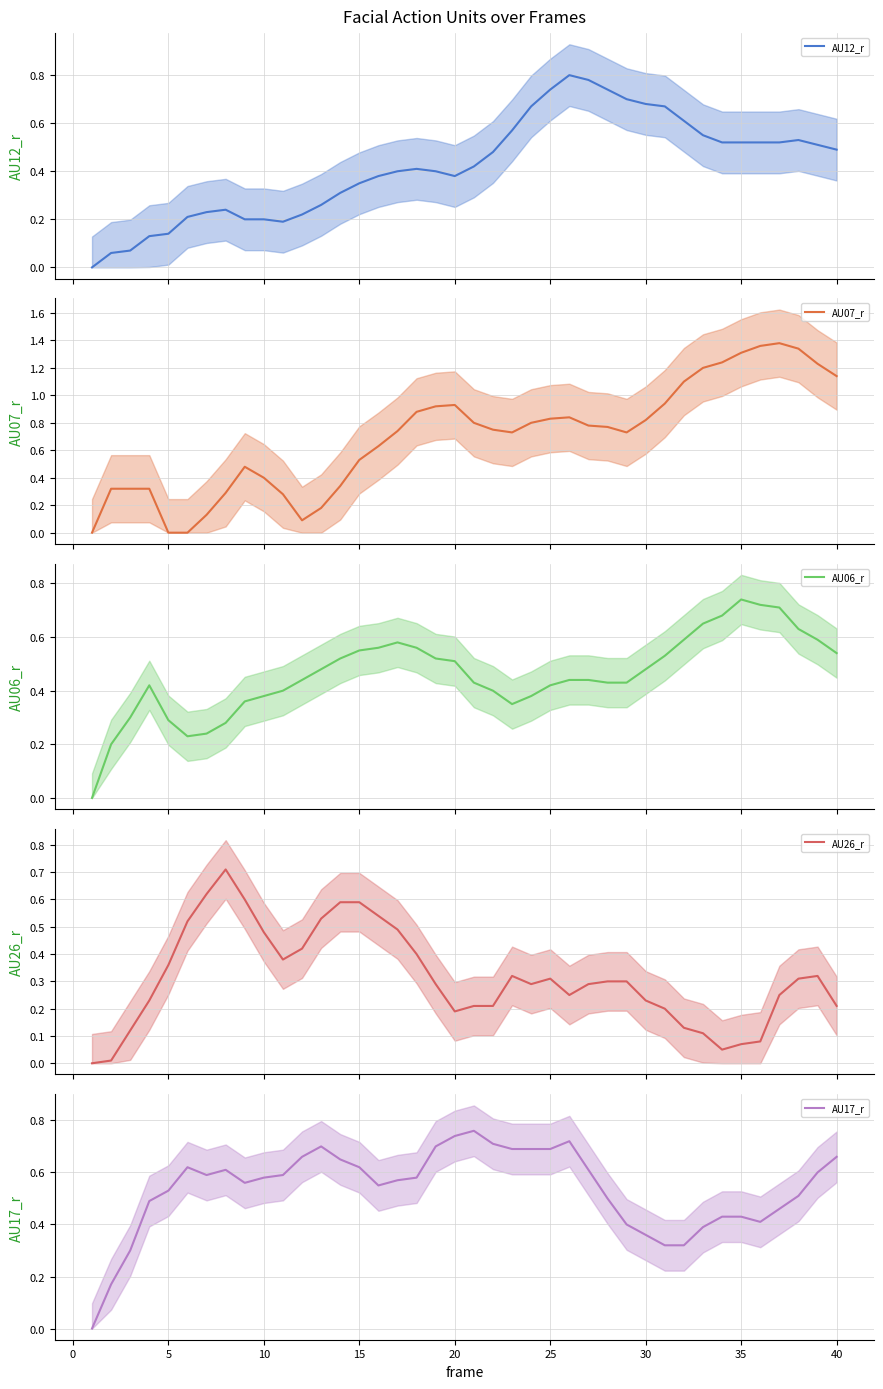

What are all the series names shown in the legend?

AU12_r, AU07_r, AU06_r, AU26_r, AU17_r